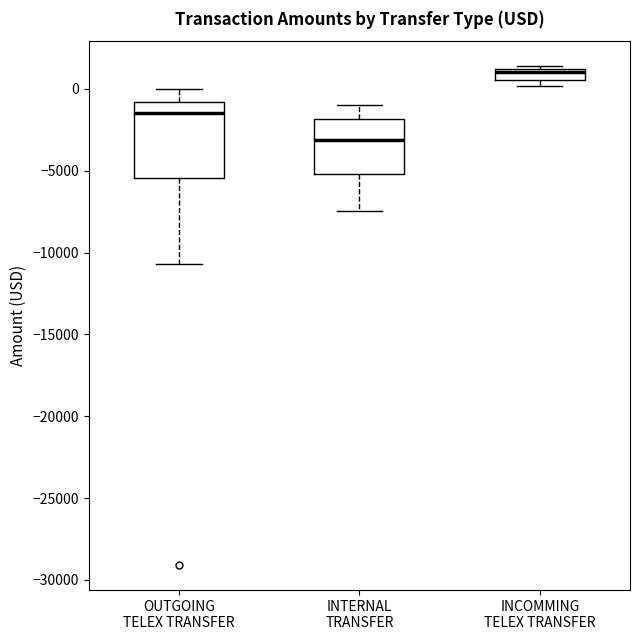

Which box's median line is the highest?

INCOMMING TELEX TRANSFER